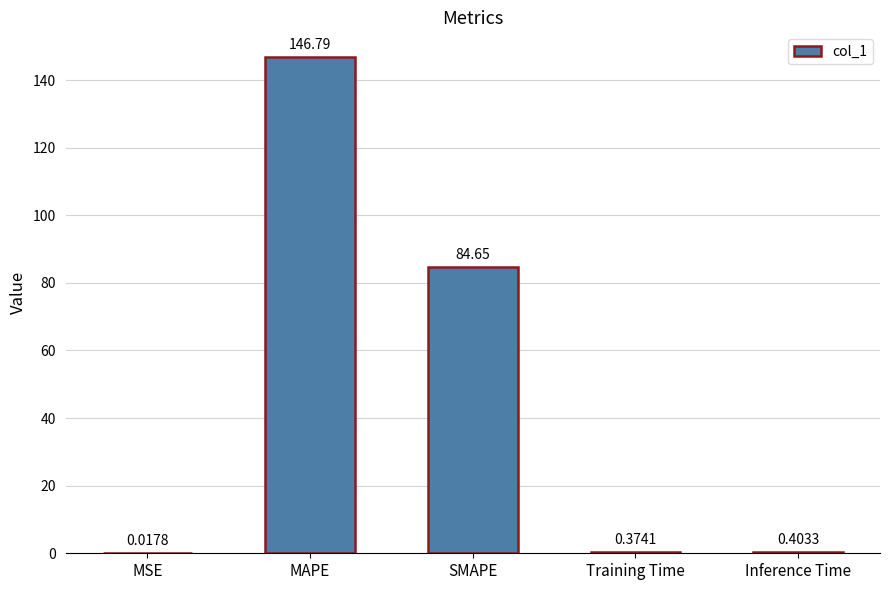

At which label is the value closest to 73?

SMAPE